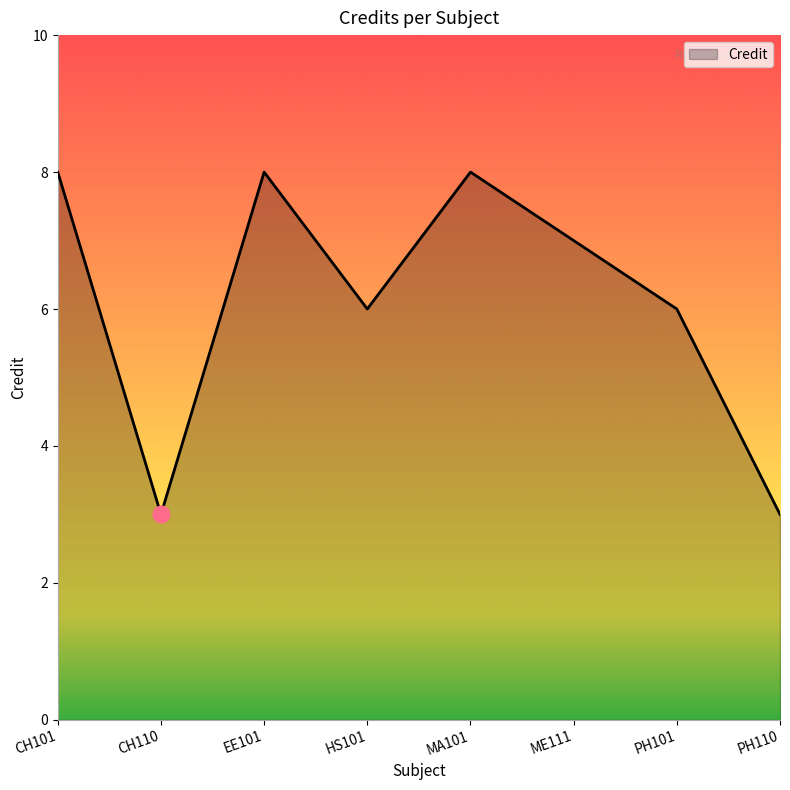

What is the greatest value displayed?

8